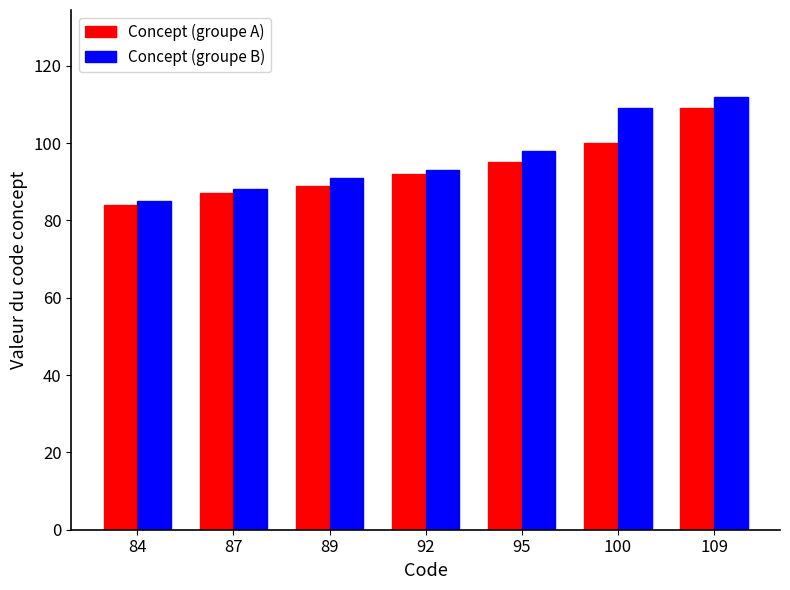

Which label corresponds to the smallest value in the chart?

84